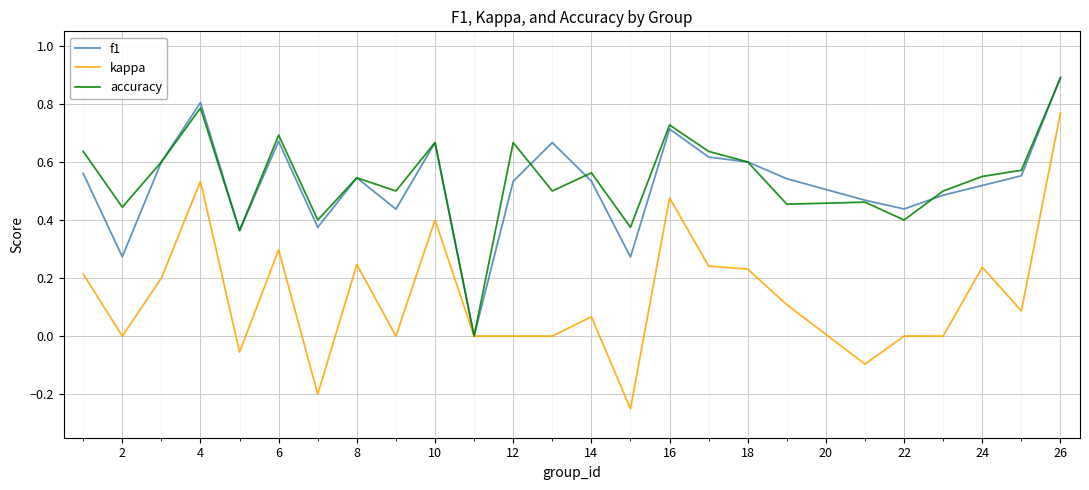

Which series has the largest total across all categories?

accuracy